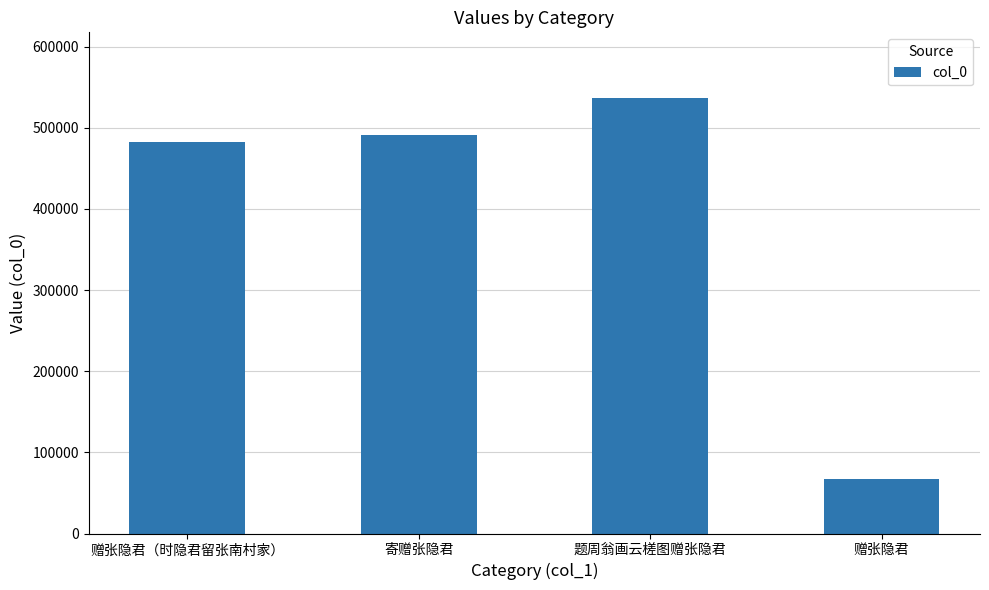

Reading right to left, what are all the values shown in this chart?

赠张隐君=67760	题周翁画云槎图赠张隐君=536920	寄赠张隐君=491550	赠张隐君（时隐君留张南村家）=482931